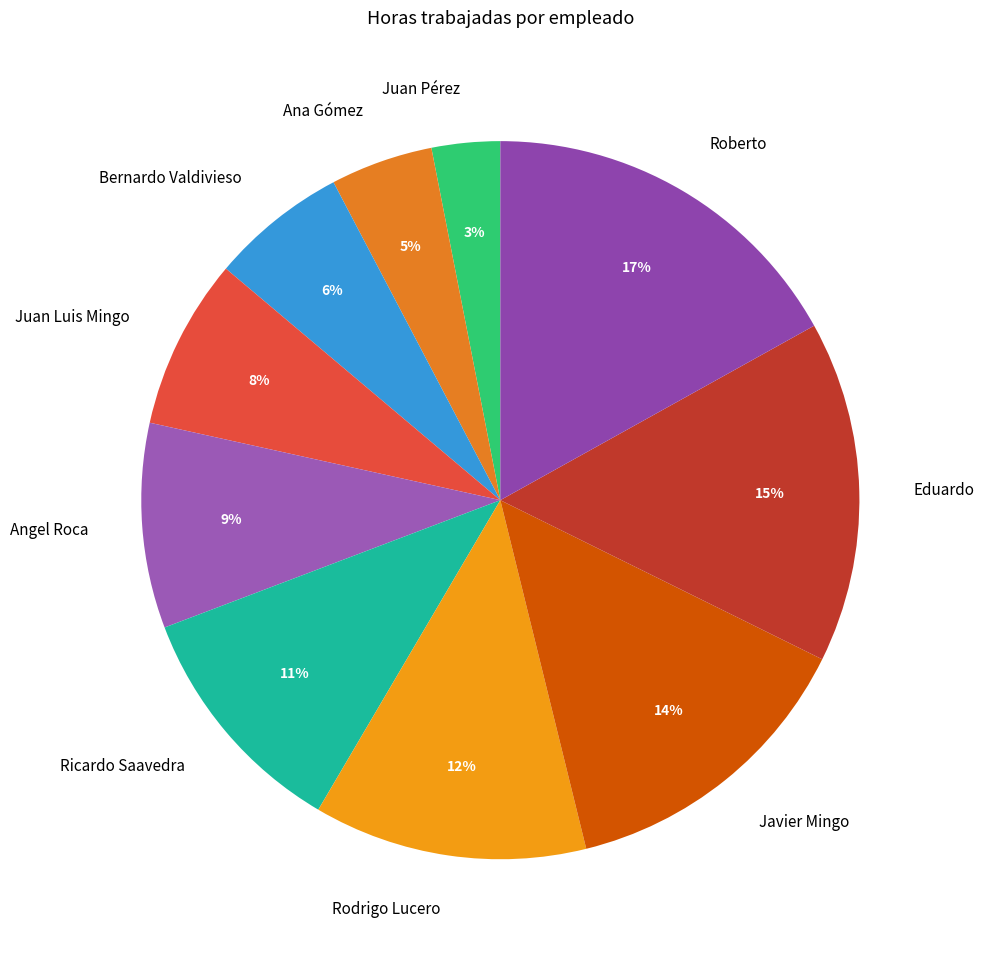

What is the largest slice in the pie chart?

Roberto